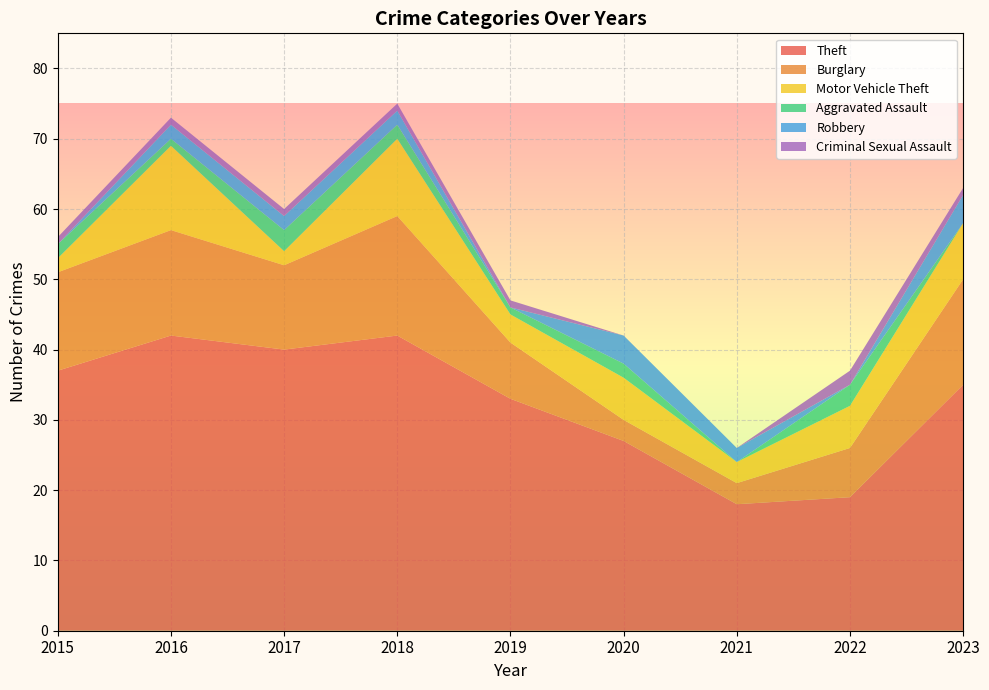

Reading left to right, what are all the values shown in this chart?

Theft: 37	42	40	42	33	27	18	19	35
Burglary: 14	15	12	17	8	3	3	7	15
Motor Vehicle Theft: 2	12	2	11	4	6	3	6	8
Aggravated Assault: 2	1	3	2	1	2	0	3	0
Robbery: 0	2	2	2	0	4	2	0	4
Criminal Sexual Assault: 1	1	1	1	1	0	0	2	1